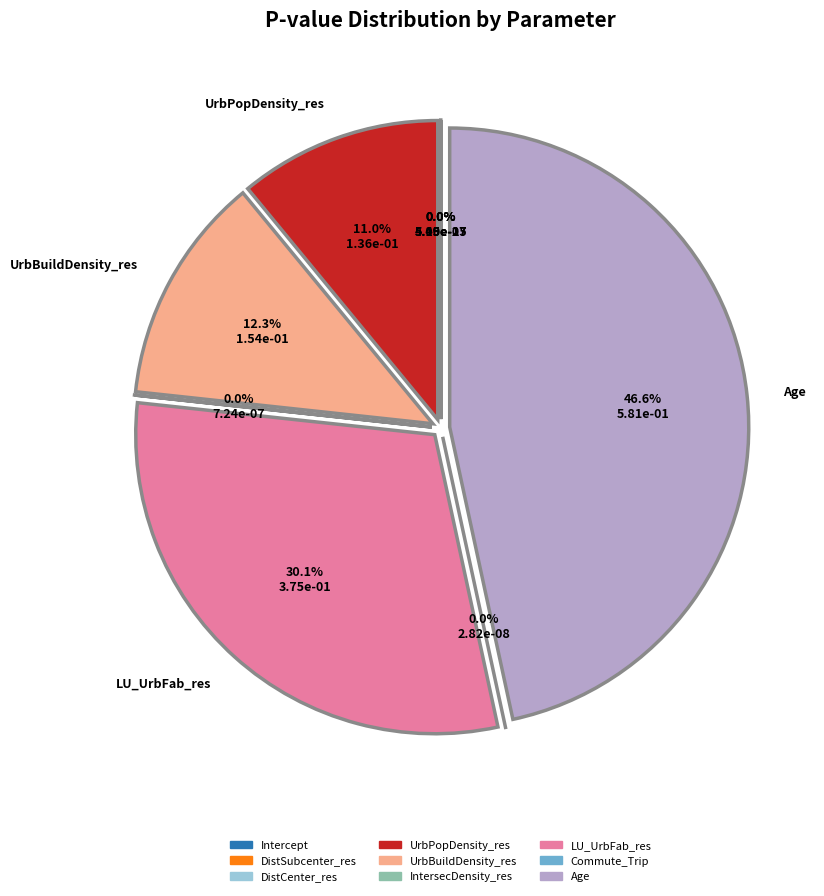

Rank the categories by value from lowest to highest.

DistCenter_res, DistSubcenter_res, Commute_Trip, Intercept, IntersecDensity_res, UrbPopDensity_res, UrbBuildDensity_res, LU_UrbFab_res, Age